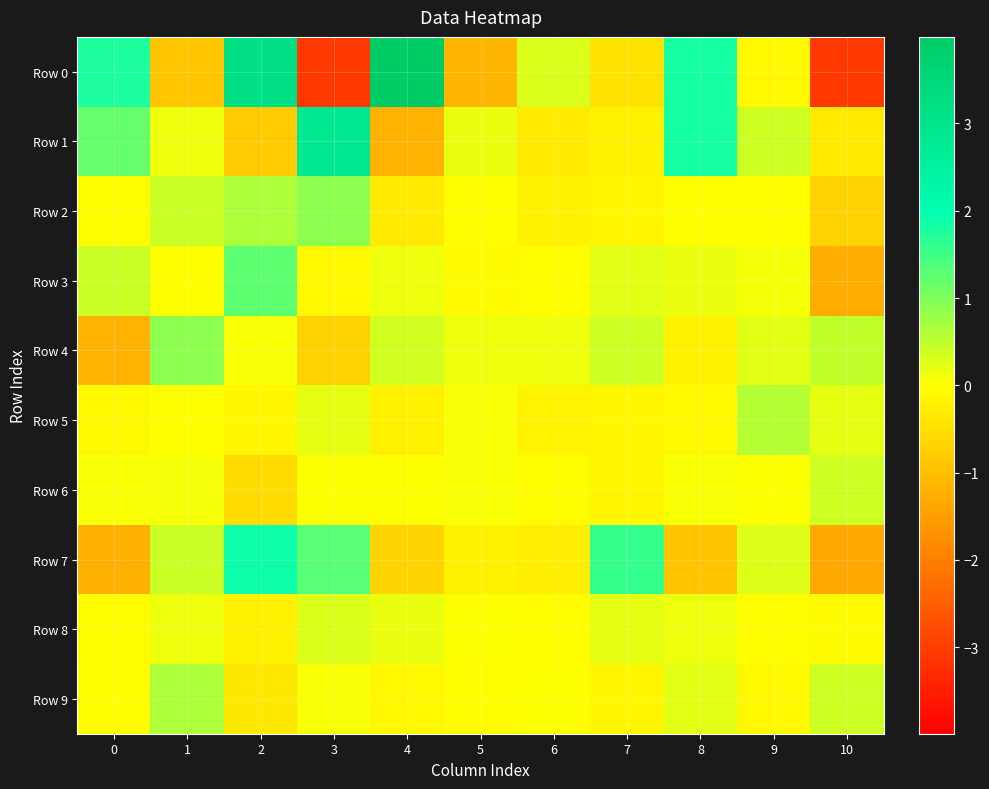

Reading left to right, transcribe all the data shown in this chart.

Row 0: 0=1.8	1=-0.9	2=3.1	3=-3.1	4=4.0	5=-1.1	6=0.3	7=-0.4	8=1.8	9=-0.1	10=-3.1
Row 1: 0=1.2	1=0.1	2=-0.8	3=2.9	4=-1.2	5=0.2	6=-0.3	7=-0.2	8=1.8	9=0.4	10=-0.3
Row 2: 0=-0.0	1=0.4	2=0.6	3=0.9	4=-0.3	5=-0.0	6=-0.2	7=-0.2	8=-0.0	9=-0.0	10=-0.7
Row 3: 0=0.4	1=-0.0	2=1.3	3=-0.1	4=0.1	5=-0.1	6=-0.0	7=0.2	8=0.2	9=0.1	10=-1.3
Row 4: 0=-1.2	1=0.9	2=0.0	3=-0.7	4=0.4	5=0.1	6=0.1	7=0.4	8=-0.2	9=0.2	10=0.5
Row 5: 0=-0.1	1=-0.0	2=-0.1	3=0.2	4=-0.2	5=0.0	6=-0.2	7=-0.1	8=-0.1	9=0.6	10=0.2
Row 6: 0=0.0	1=0.1	2=-0.6	3=0.0	4=0.0	5=0.0	6=-0.0	7=-0.1	8=0.1	9=0.0	10=0.4
Row 7: 0=-1.2	1=0.4	2=1.9	3=1.3	4=-0.7	5=-0.2	6=-0.3	7=1.6	8=-0.9	9=0.3	10=-1.4
Row 8: 0=-0.0	1=0.1	2=-0.2	3=0.3	4=0.2	5=0.0	6=-0.0	7=0.2	8=0.1	9=-0.0	10=-0.1
Row 9: 0=-0.0	1=0.6	2=-0.4	3=0.0	4=-0.1	5=-0.0	6=0.0	7=-0.1	8=0.2	9=-0.1	10=0.4